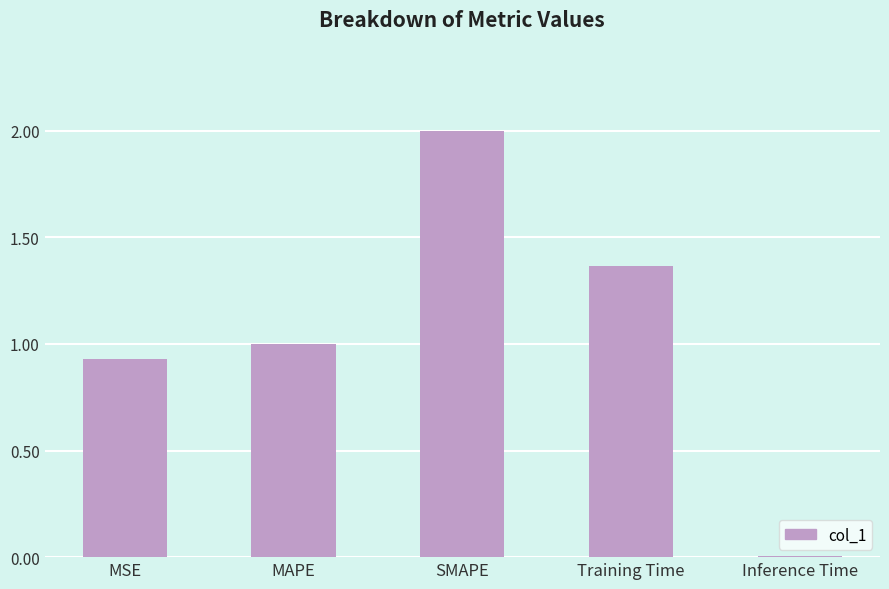

What is the greatest value displayed?

2.0